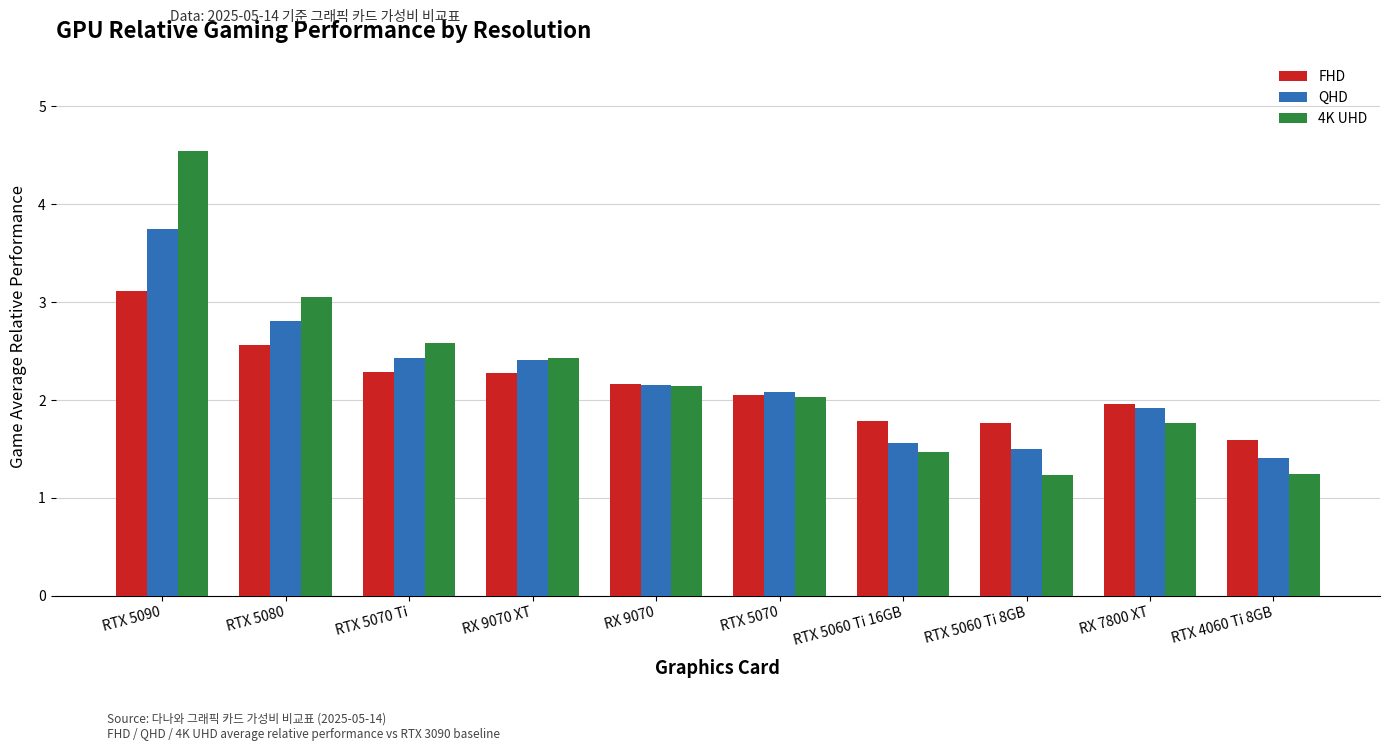

List the series in order of their peak value, lowest first.

FHD, QHD, 4K UHD